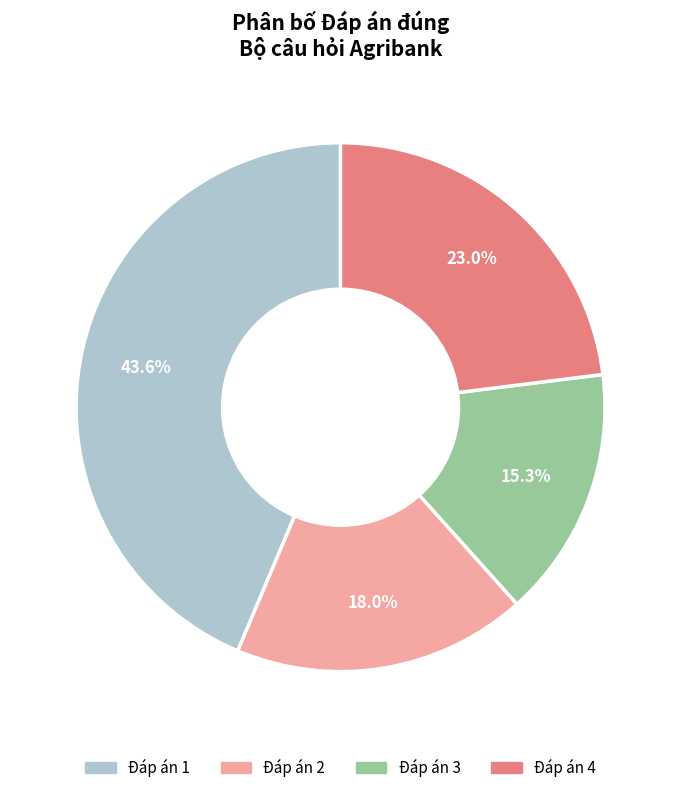

Combined, do Đáp án 2 and Đáp án 4 account for over 50%?

No